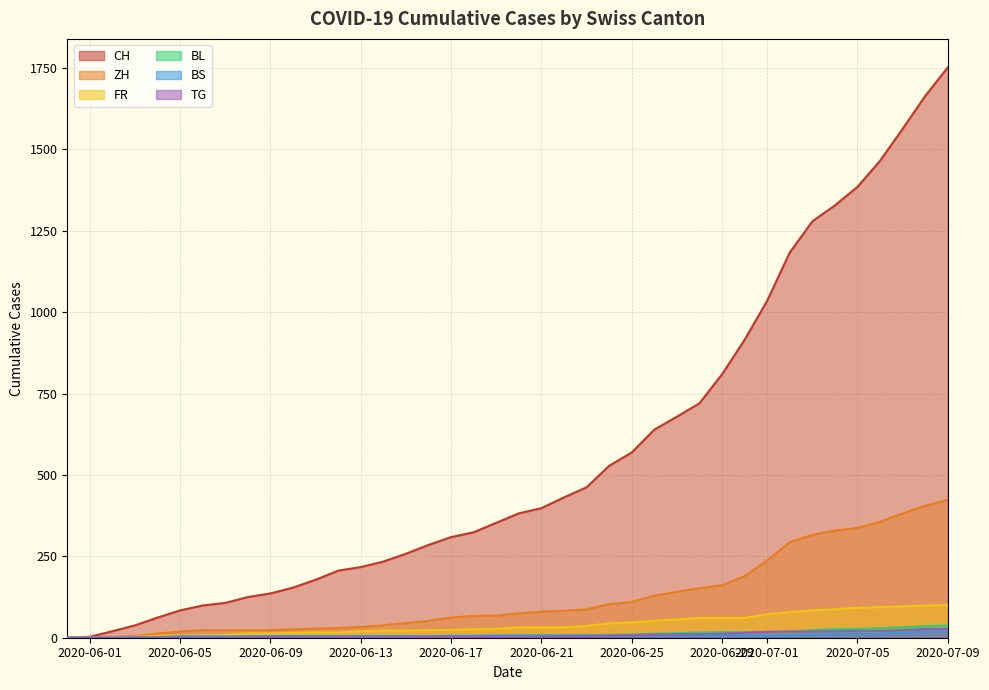

True or false: TG and BL intersect in this chart.

False